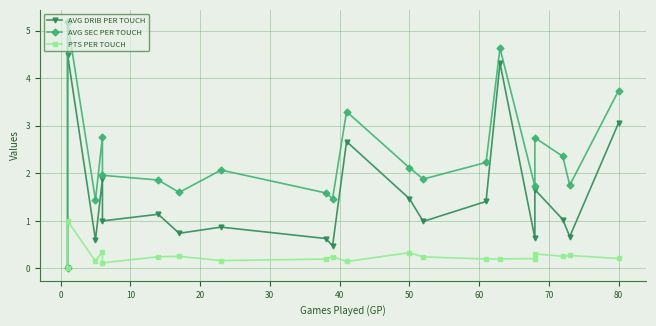

Count the number of data series in this chart.

3